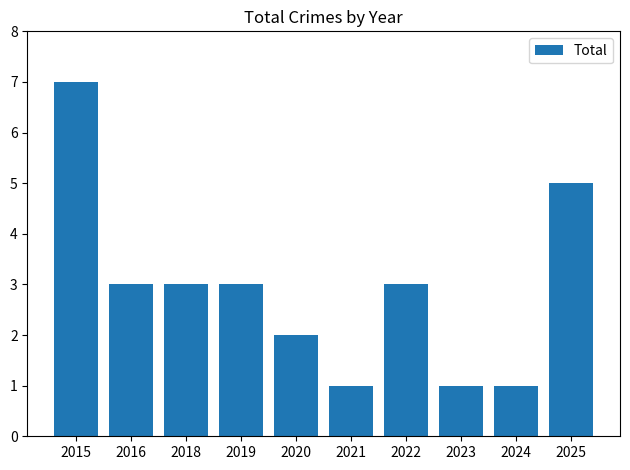

Reading left to right, extract all data points from this chart.

7	3	3	3	2	1	3	1	1	5